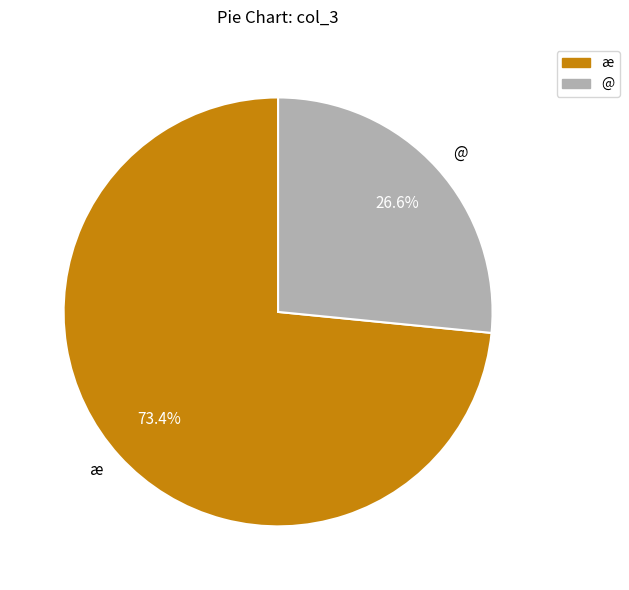

Which category has the smallest portion of the pie?

@